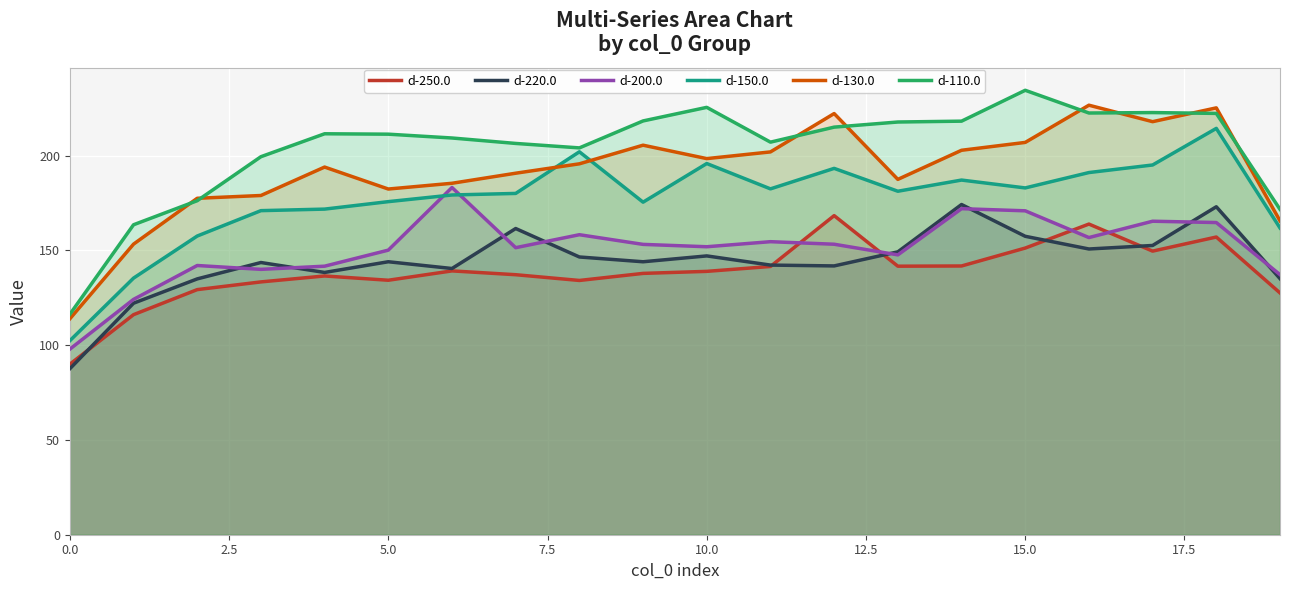

True or false: d-150.0 and d-130.0 cross at least once.

True